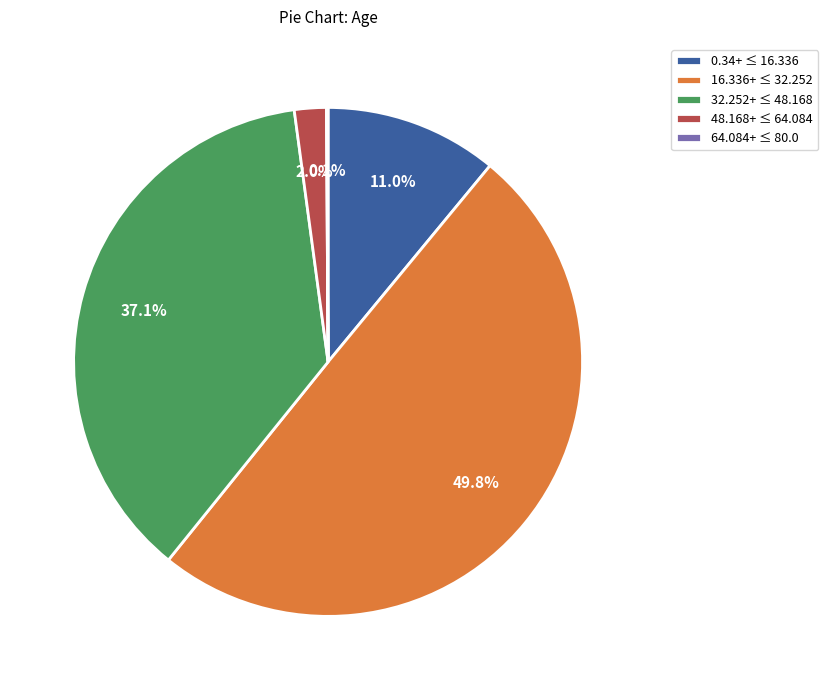

Does 0.34+ ≤ 16.336 account for over 50% of the chart?

No